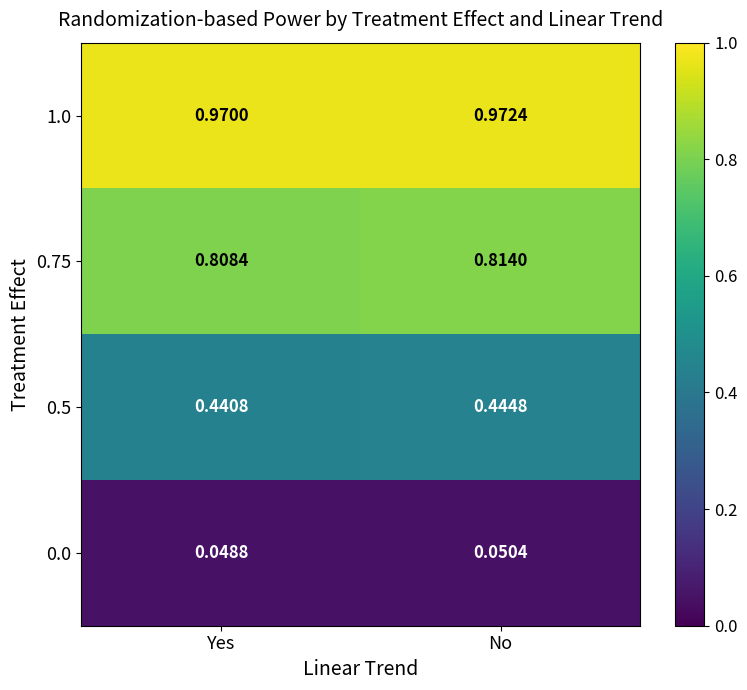

At which label is 0.5 closest to 0?

Yes